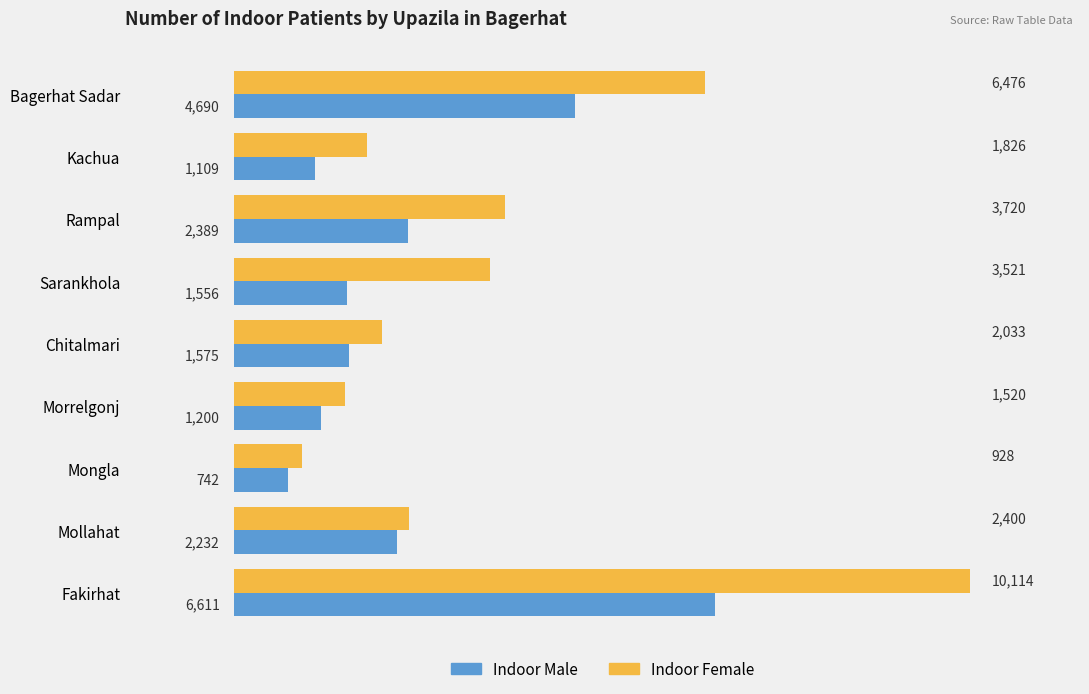

Rank the series at Fakirhat from highest to lowest value.

Indoor Female, Indoor Male